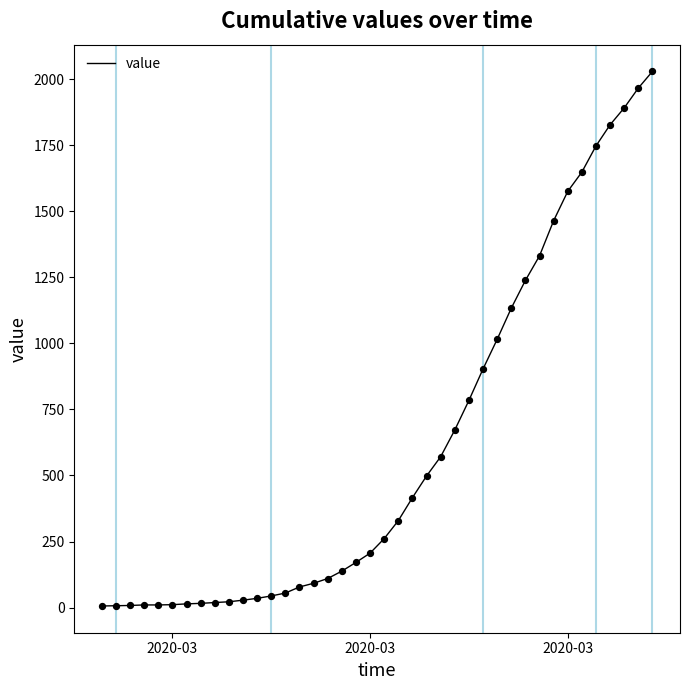

What is the maximum value shown in the chart?

2029